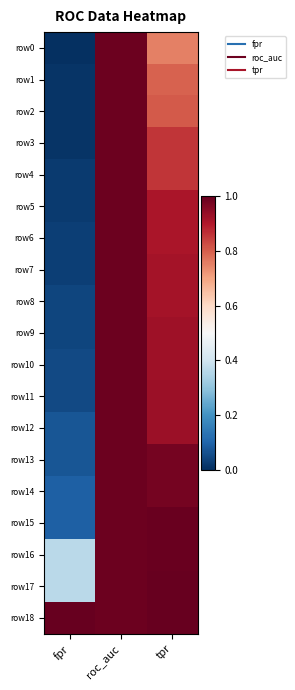

Reading left to right, extract all data points from this chart.

row0: fpr=0.0	roc_auc=1.0	tpr=0.8
row1: fpr=0.0	roc_auc=1.0	tpr=0.8
row2: fpr=0.0	roc_auc=1.0	tpr=0.8
row3: fpr=0.0	roc_auc=1.0	tpr=0.9
row4: fpr=0.0	roc_auc=1.0	tpr=0.9
row5: fpr=0.0	roc_auc=1.0	tpr=0.9
row6: fpr=0.0	roc_auc=1.0	tpr=0.9
row7: fpr=0.0	roc_auc=1.0	tpr=0.9
row8: fpr=0.0	roc_auc=1.0	tpr=0.9
row9: fpr=0.0	roc_auc=1.0	tpr=0.9
row10: fpr=0.1	roc_auc=1.0	tpr=0.9
row11: fpr=0.1	roc_auc=1.0	tpr=0.9
row12: fpr=0.1	roc_auc=1.0	tpr=0.9
row13: fpr=0.1	roc_auc=1.0	tpr=1.0
row14: fpr=0.1	roc_auc=1.0	tpr=1.0
row15: fpr=0.1	roc_auc=1.0	tpr=1.0
row16: fpr=0.4	roc_auc=1.0	tpr=1.0
row17: fpr=0.4	roc_auc=1.0	tpr=1.0
row18: fpr=1.0	roc_auc=1.0	tpr=1.0